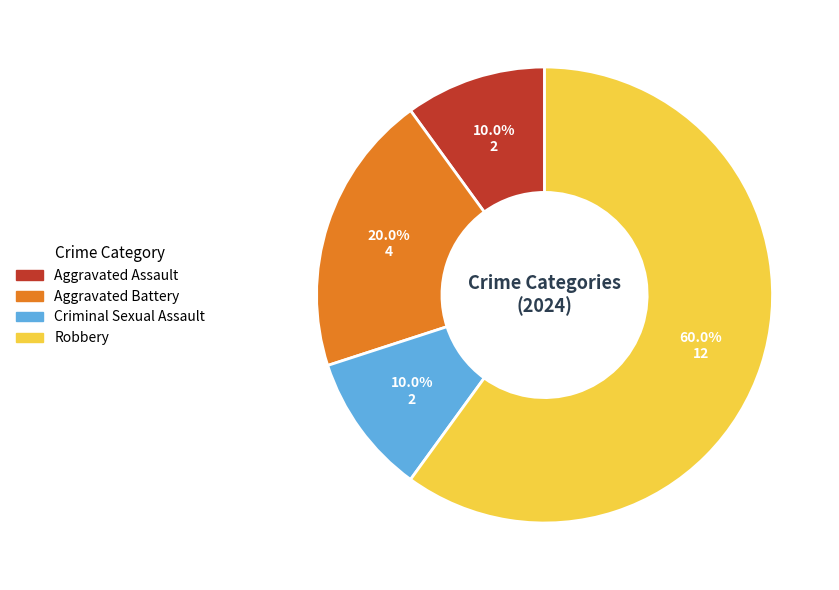

Combined, what portion of the pie is Aggravated Battery and Robbery?

80.0%